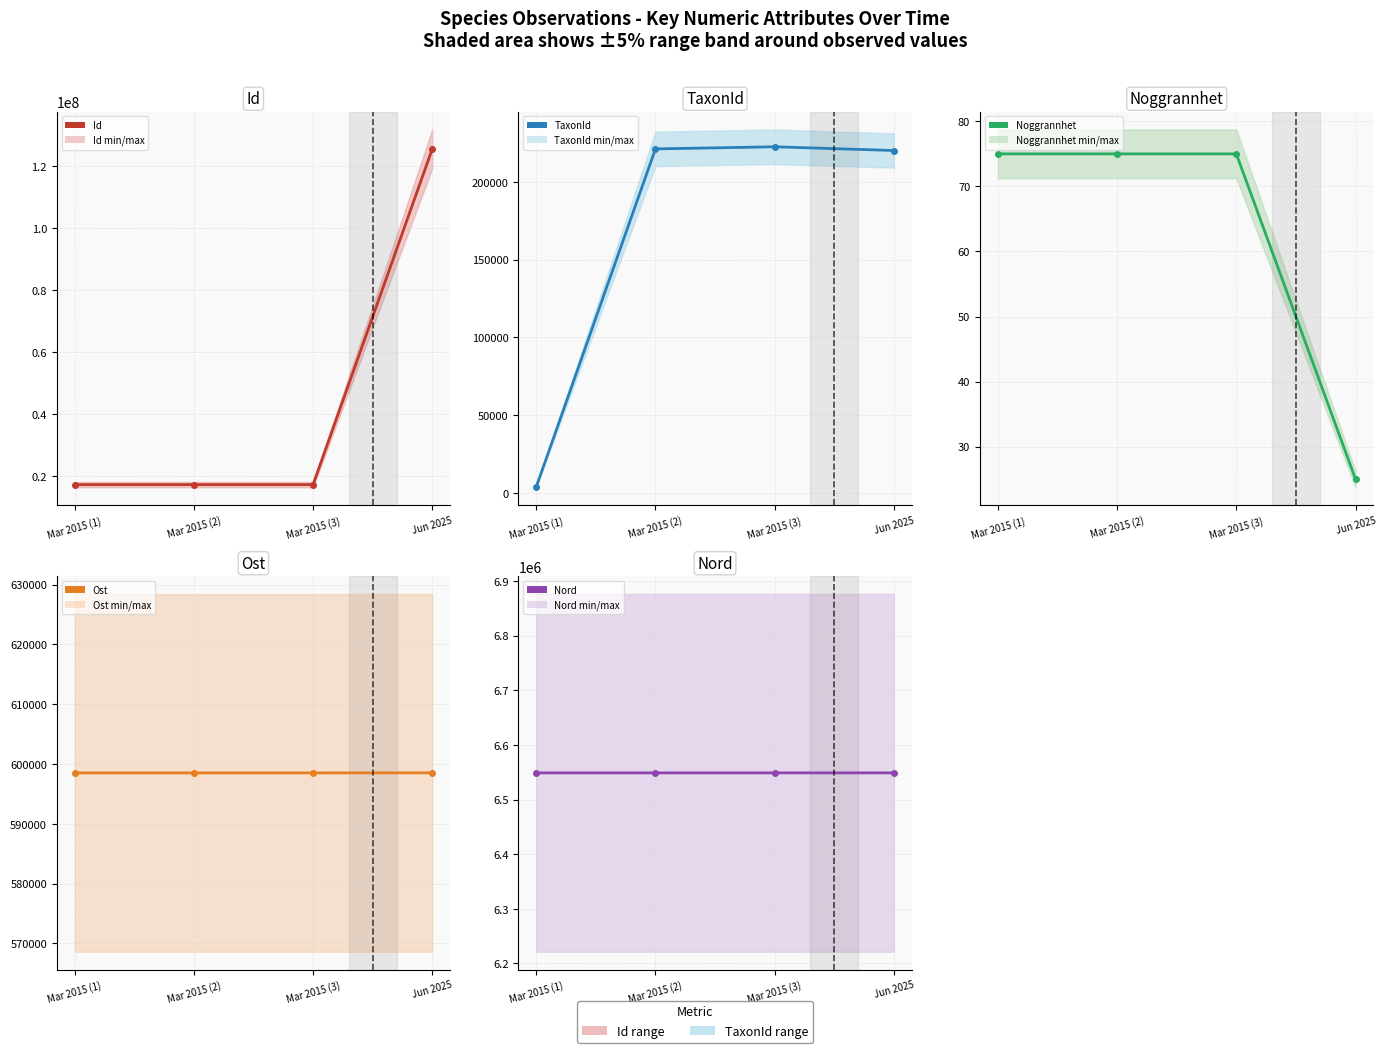

At which category is the sum across all series the highest?

Jun 2025